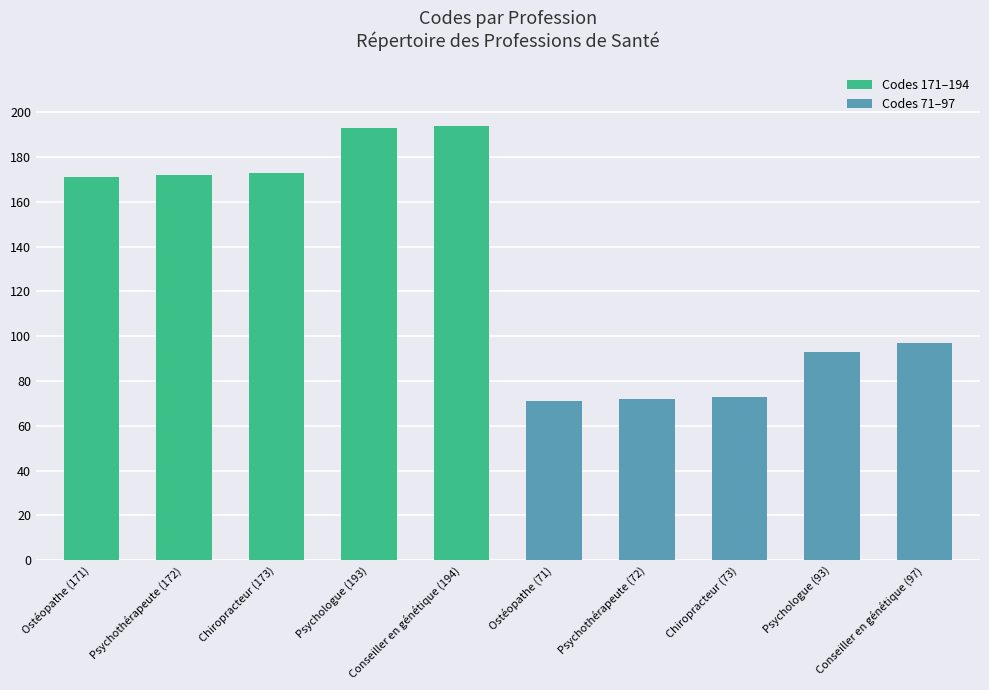

What is the label of the 9th bar from the left?

Psychologue (93)